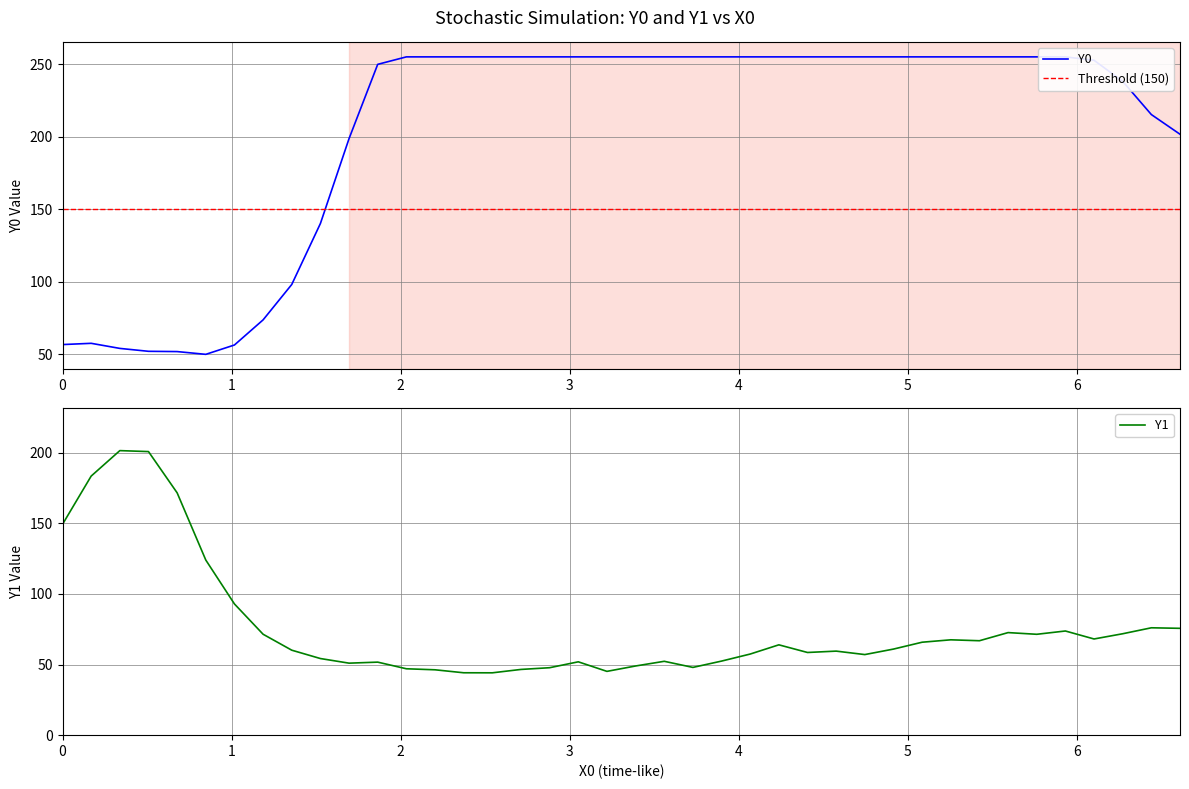

What are all the series names shown in the legend?

Y0, Y1